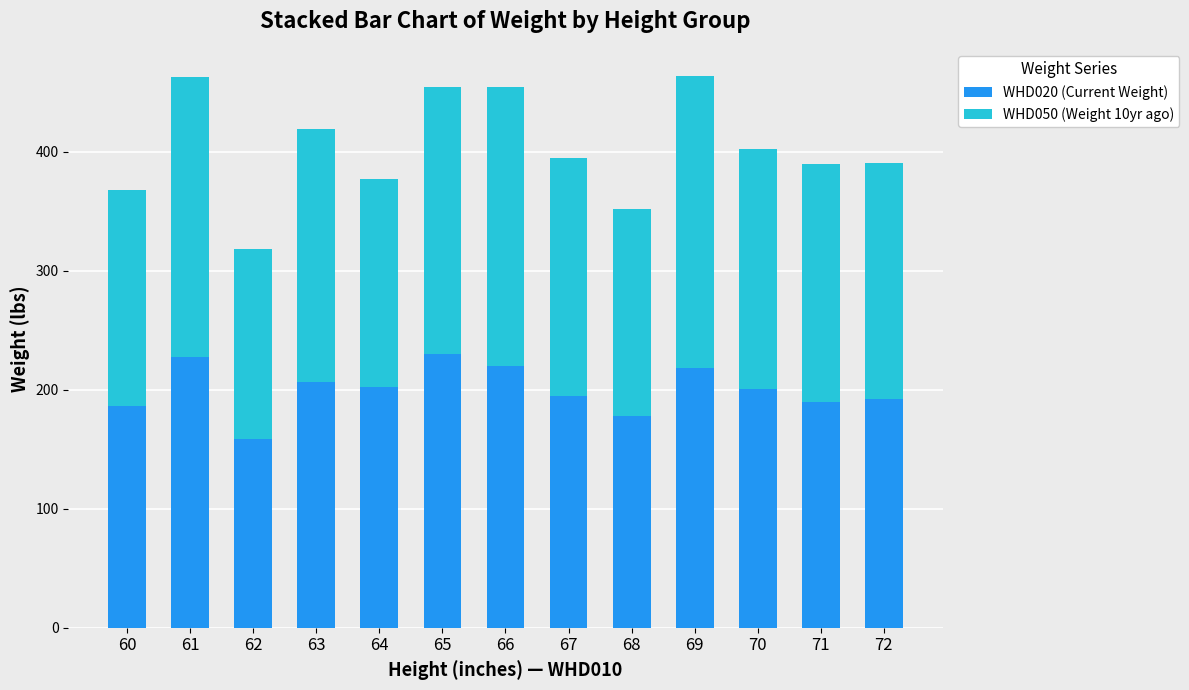

What is the sum of all WHD020 (Current Weight) values?

2606.0